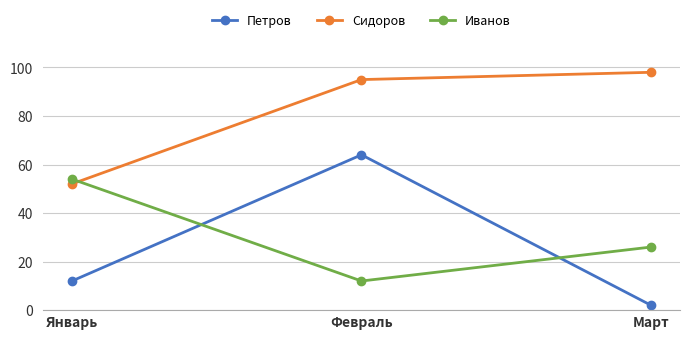

What is the total value across all series at Февраль?

171